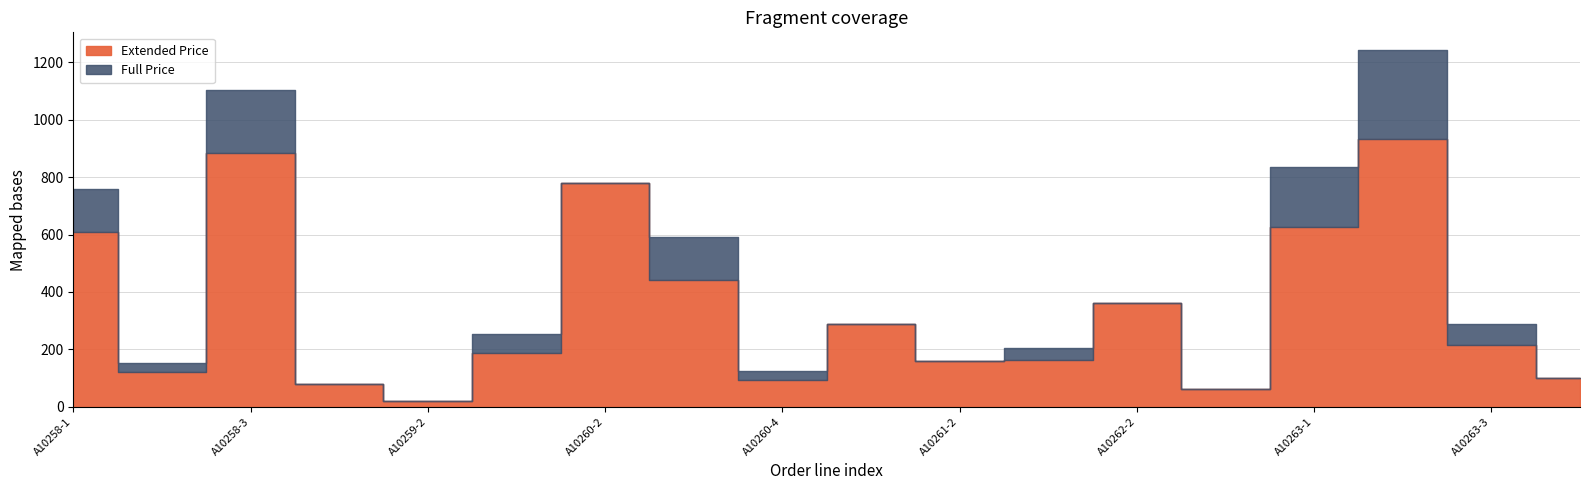

At how many categories does at least one series exceed 1019?

2